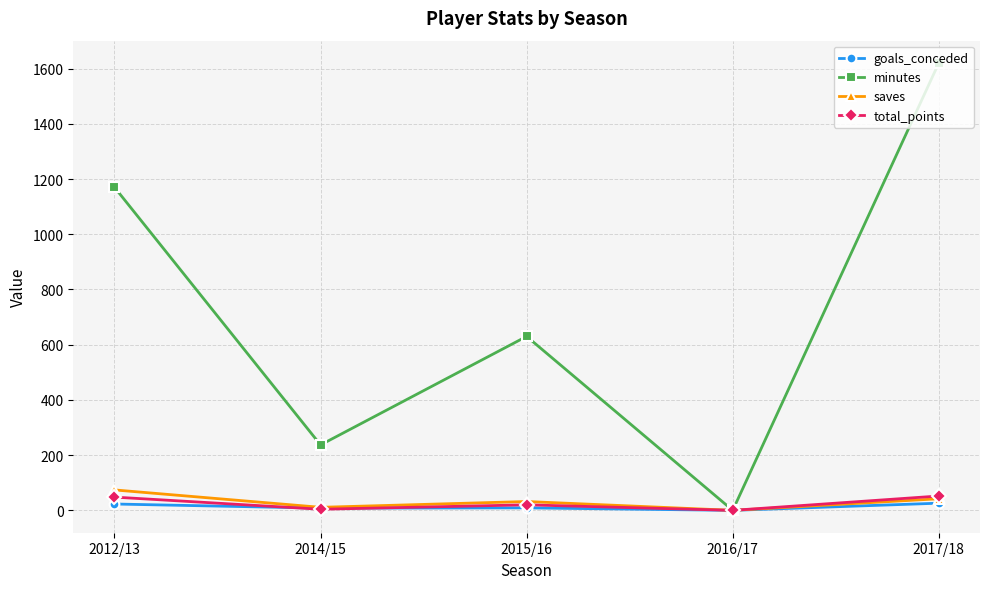

At which label is total_points closest to 26?

2015/16